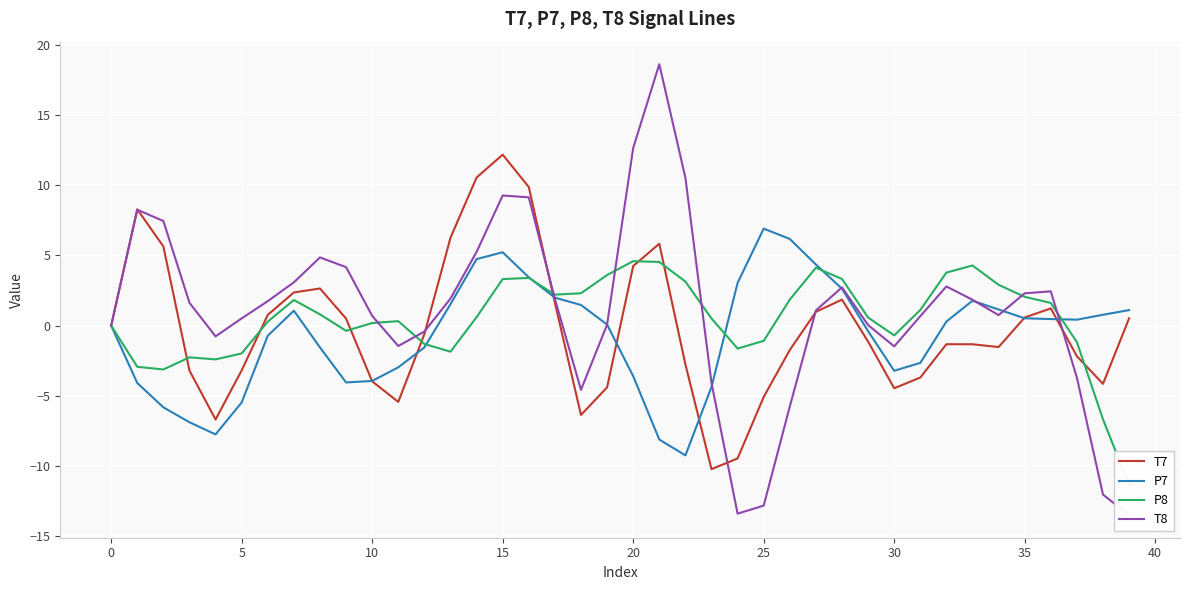

True or false: T7 has a value of 7.6 at 20.

False